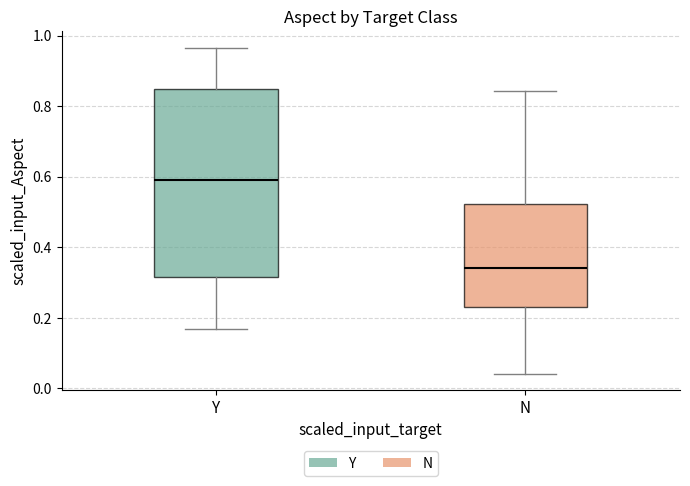

Reading left to right, read every box against the y-axis: the position of its median line, the range the box covers, and the ends of its whiskers. The values are not printed on the chart, so give them approximately, as read against the axis.

Y: median 0.60, box 0.32 to 0.84, whiskers 0.16 to 0.96
N: median 0.34, box 0.24 to 0.52, whiskers 0.04 to 0.84